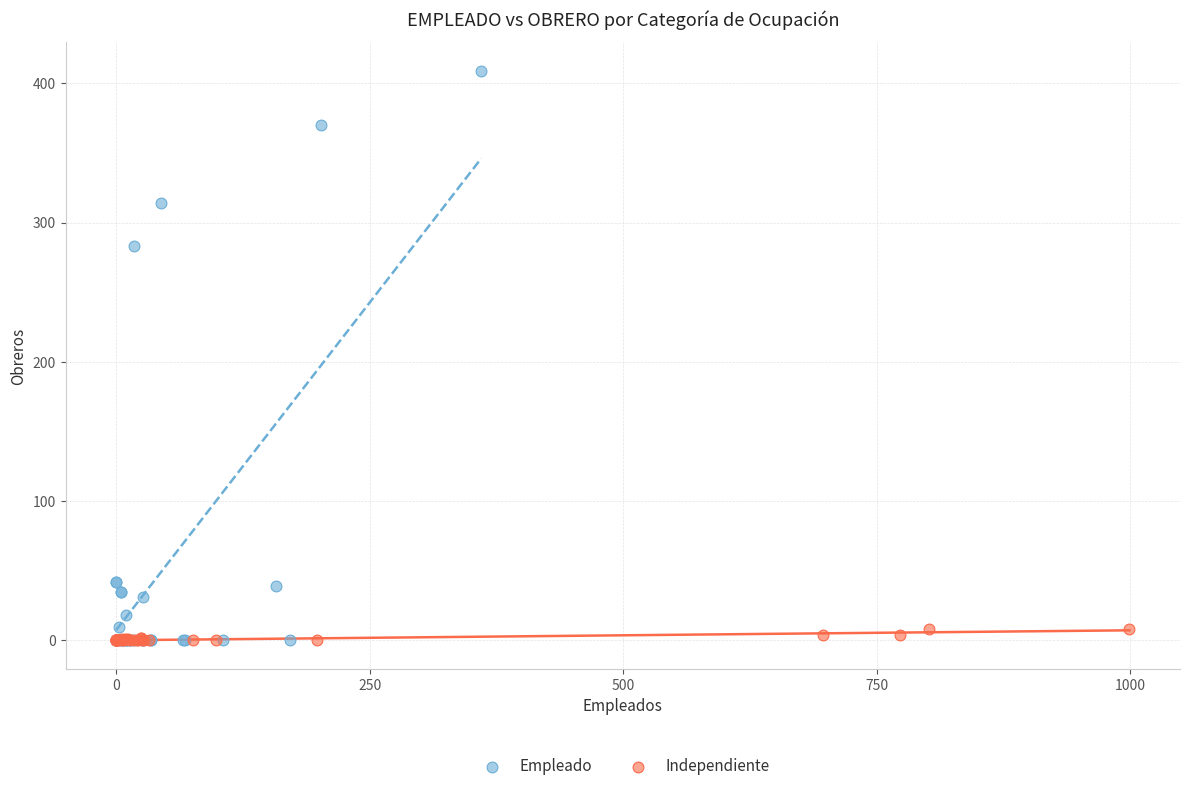

What are all the series names shown in the legend?

Empleado, Independiente